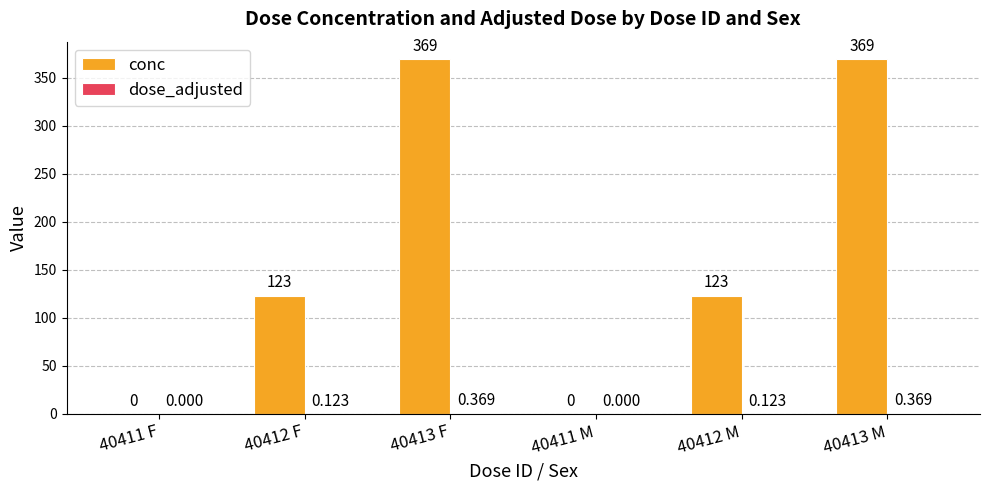

Which series has the largest total across all categories?

conc